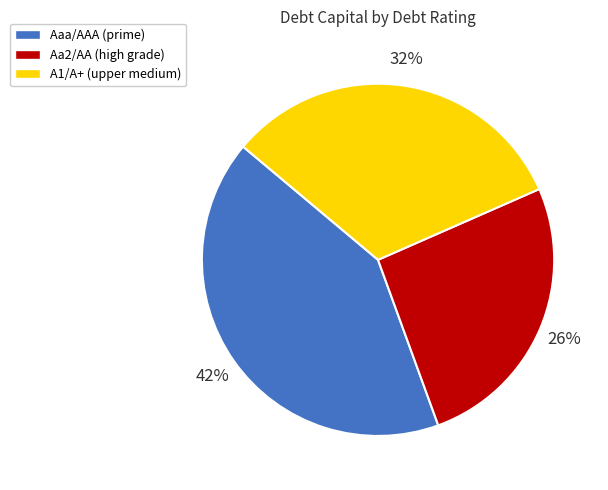

What percentage is the Aaa/AAA slice, to the nearest percent?

42%